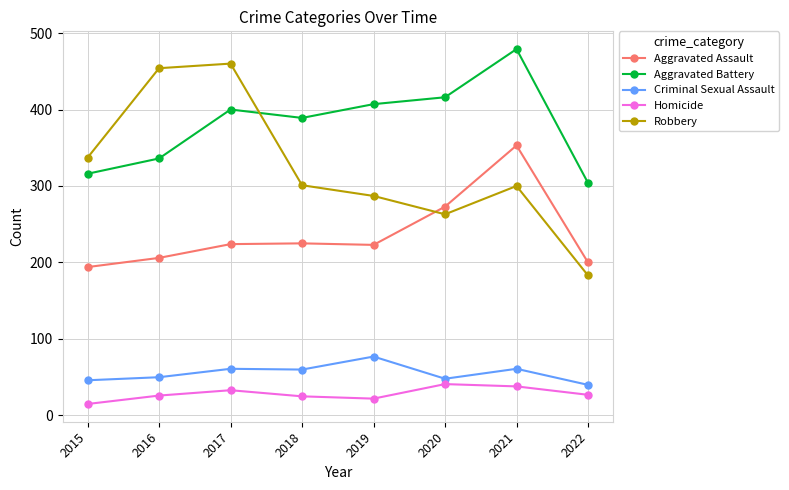

What is the highest value of the Homicide series?

41